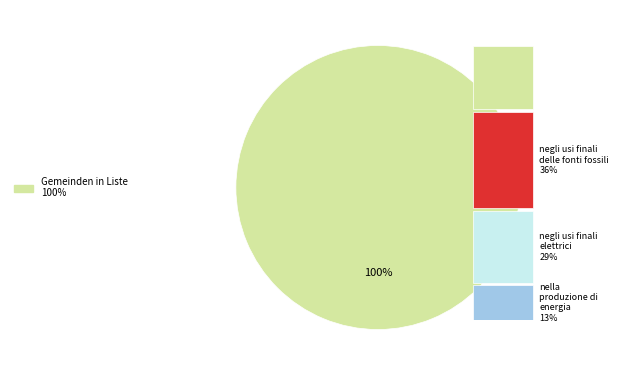

Is there a majority slice in this chart?

Yes